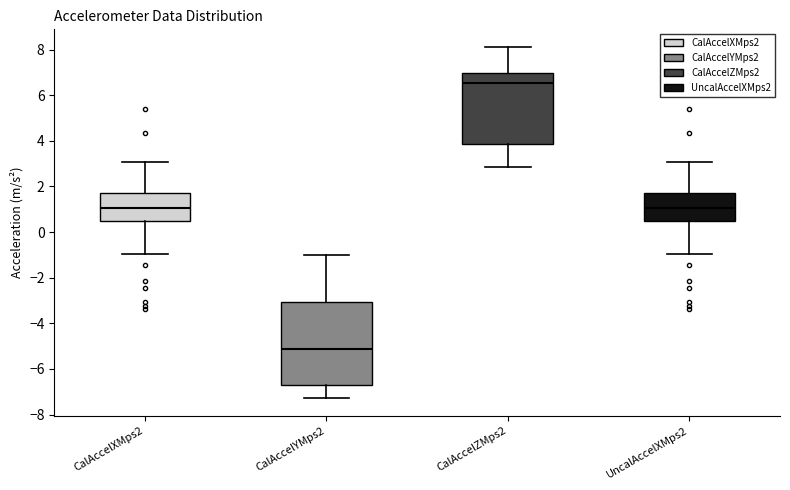

Where is the upper edge of the box for CalAccelZMps2 on the y-axis? The values are not printed on the chart, so give them approximately, as read against the axis.

7.0